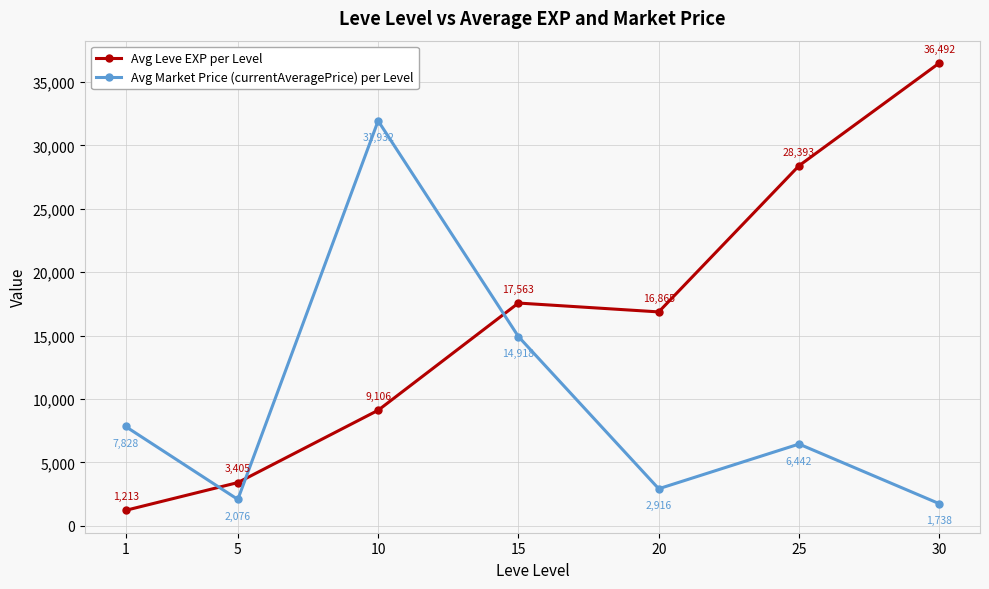

What is the value of the Avg Market Price (currentAveragePrice) per Level point at the 2nd from the left?

2076.3